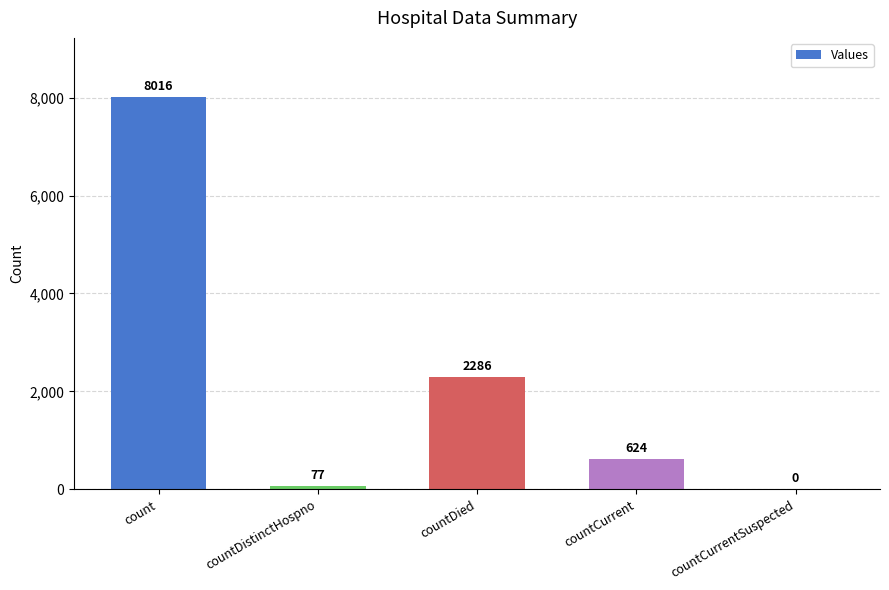

Between count and countCurrentSuspected, which is larger?

count